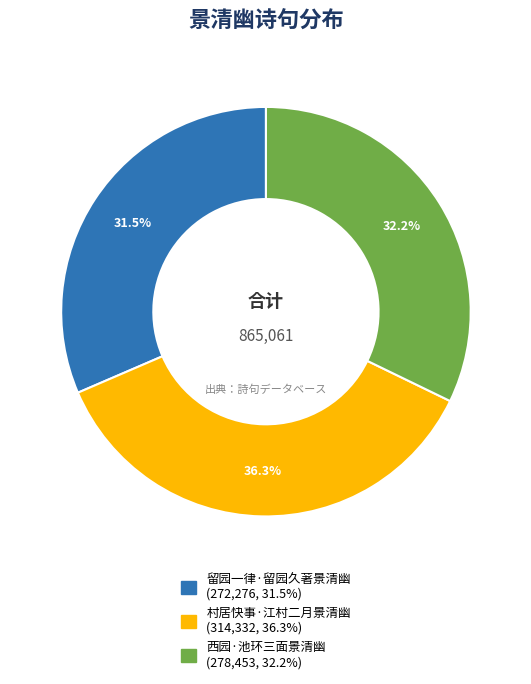

Combined, what portion of the pie is 西园·池环三面景清幽 and 村居快事·江村二月景清幽?

68.5%